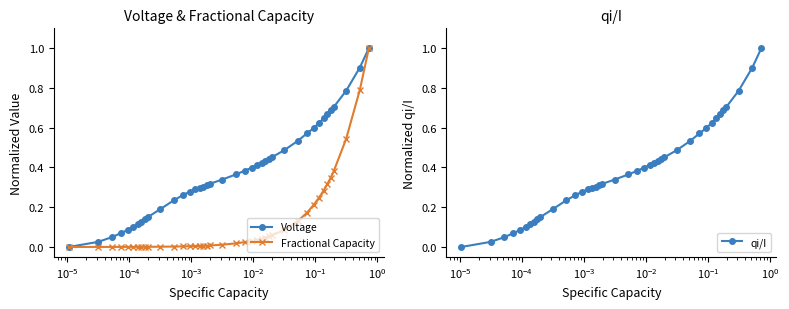

How many distinct data groups are displayed?

3